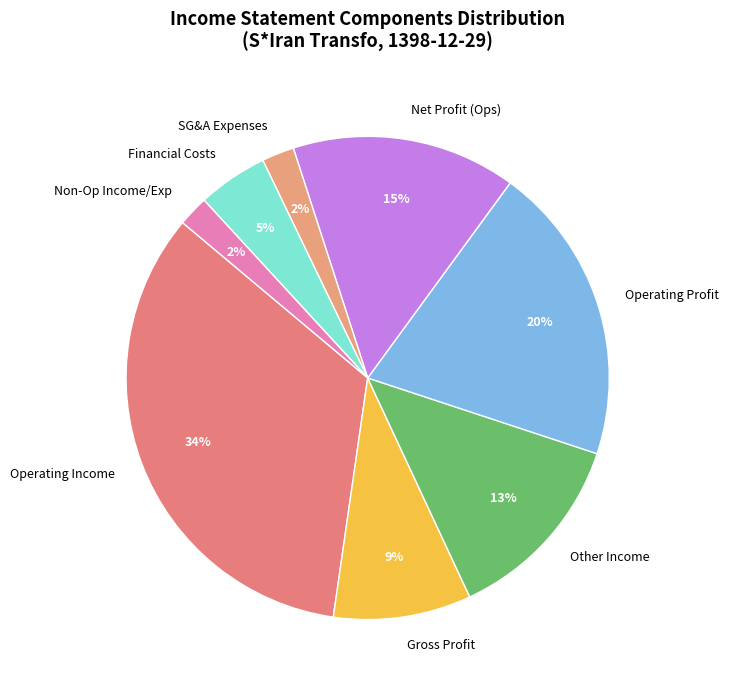

To the nearest percent, what portion does Operating Income represent?

34%